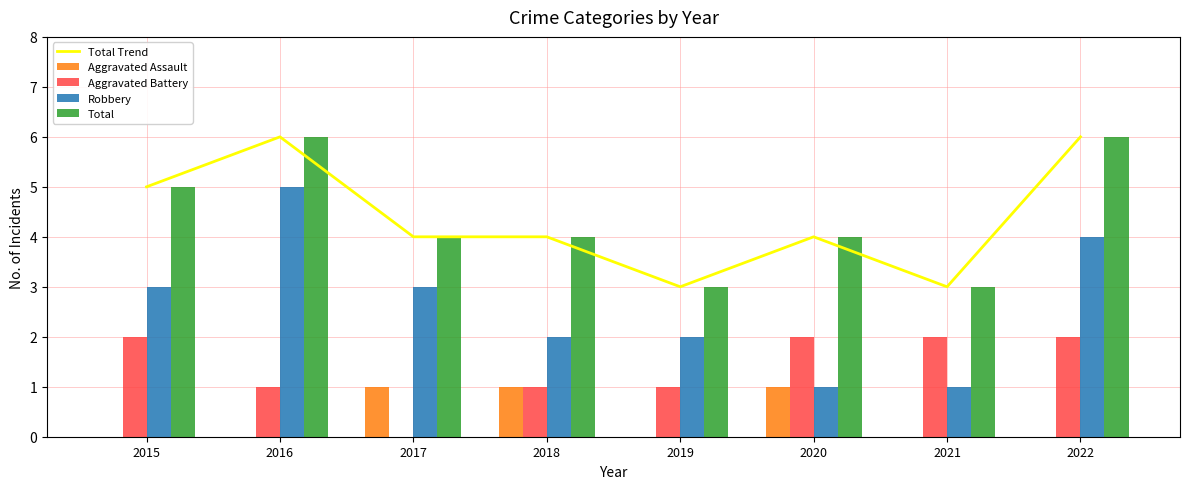

Reading left to right, extract all data points from this chart.

Total Trend: 5	6	4	4	3	4	3	6
Aggravated Assault: 0	0	1	1	0	1	0	0
Aggravated Battery: 2	1	0	1	1	2	2	2
Robbery: 3	5	3	2	2	1	1	4
Total: 5	6	4	4	3	4	3	6